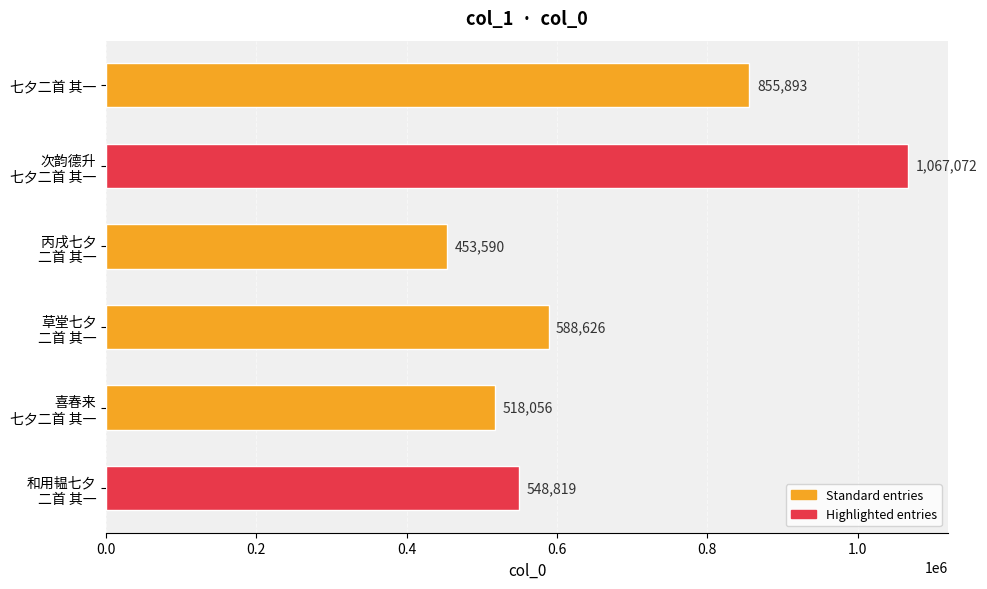

Where is the data nearest to the value 760331?

七夕二首 其一